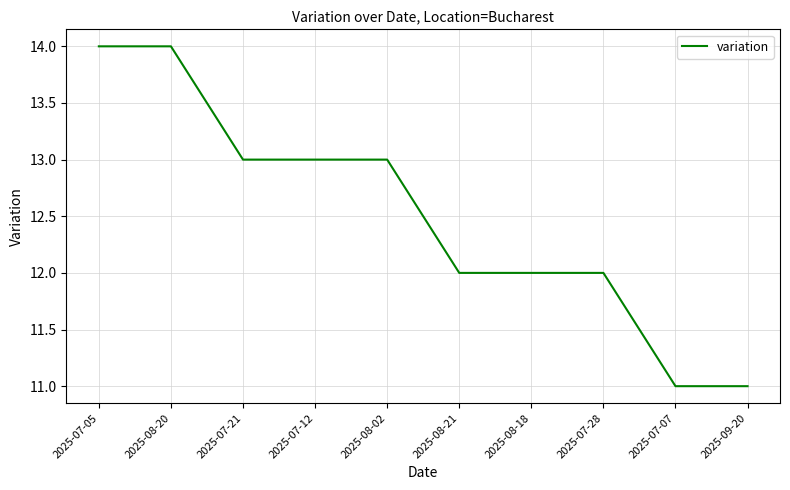

What position from the left is 2025-08-02?

5